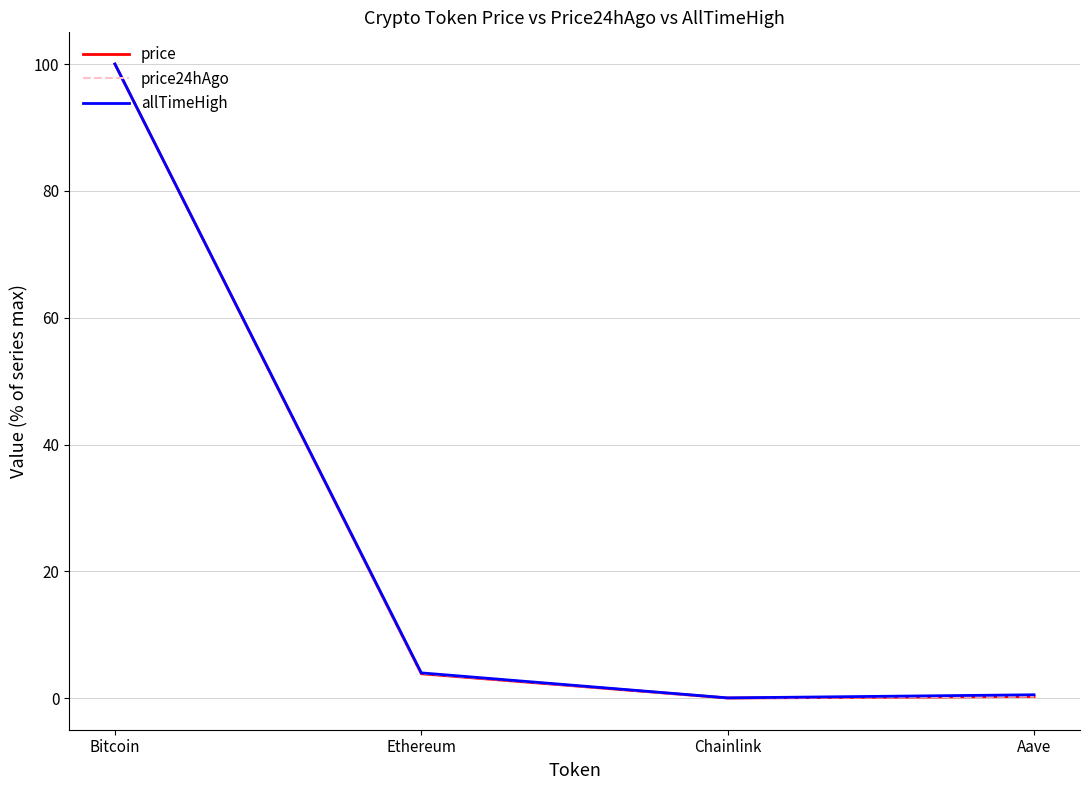

The allTimeHigh series shows 161.5 at Bitcoin. True or false?

False